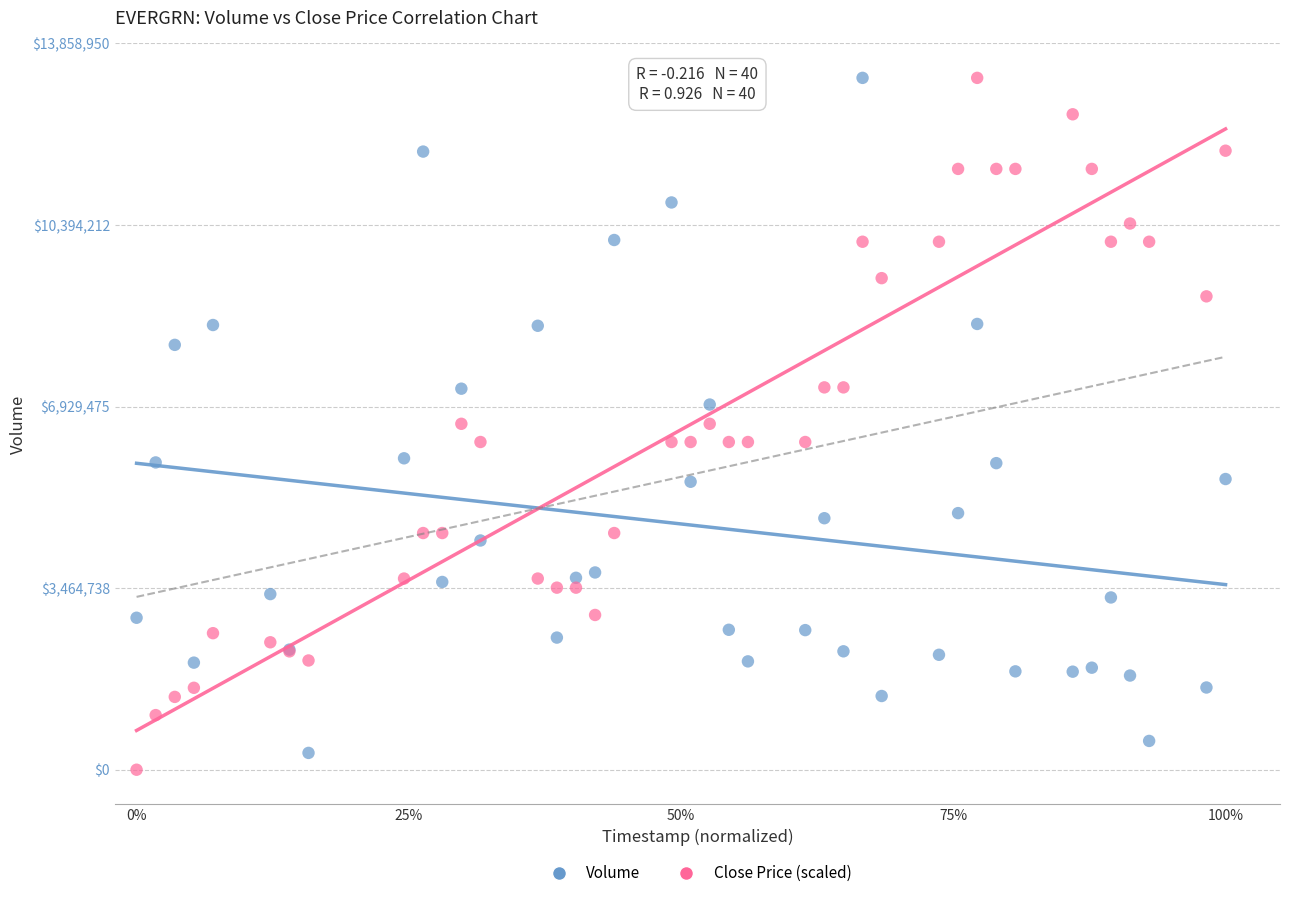

Which series has the largest Y range (max minus min)?

Close Price (scaled)